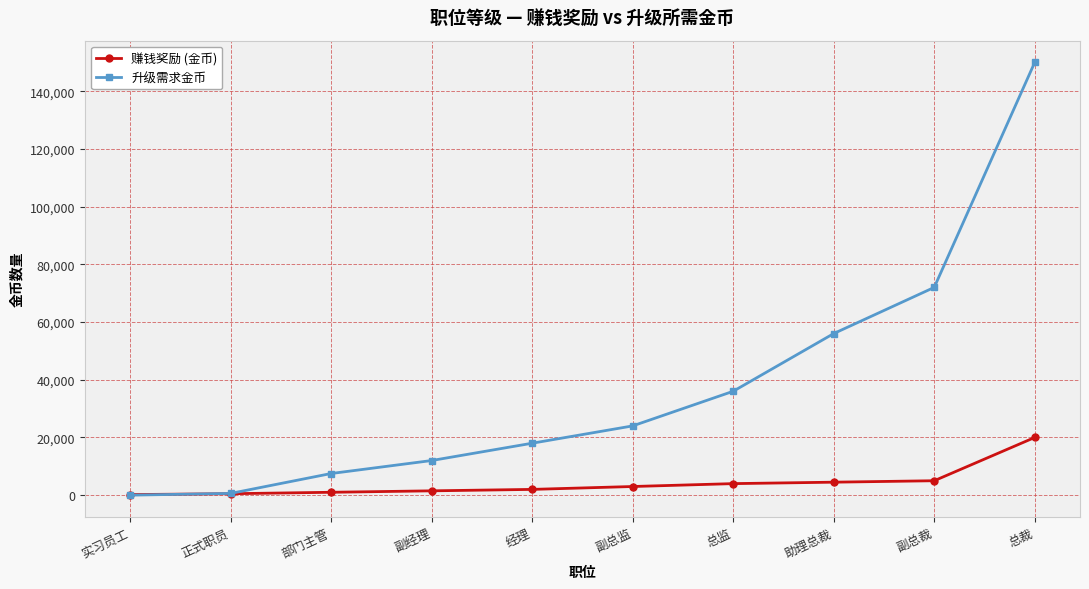

Rank the series by their average value, from highest to lowest.

升级需求金币, 赚钱奖励 (金币)